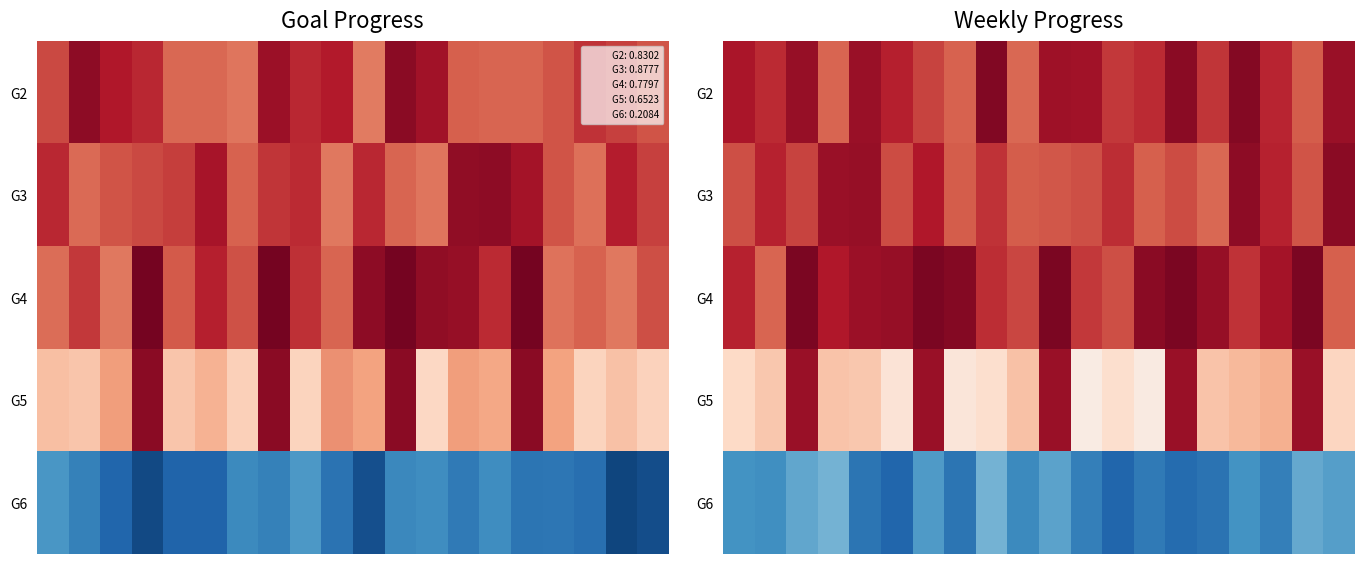

What is the average value of the G6 series?

0.2